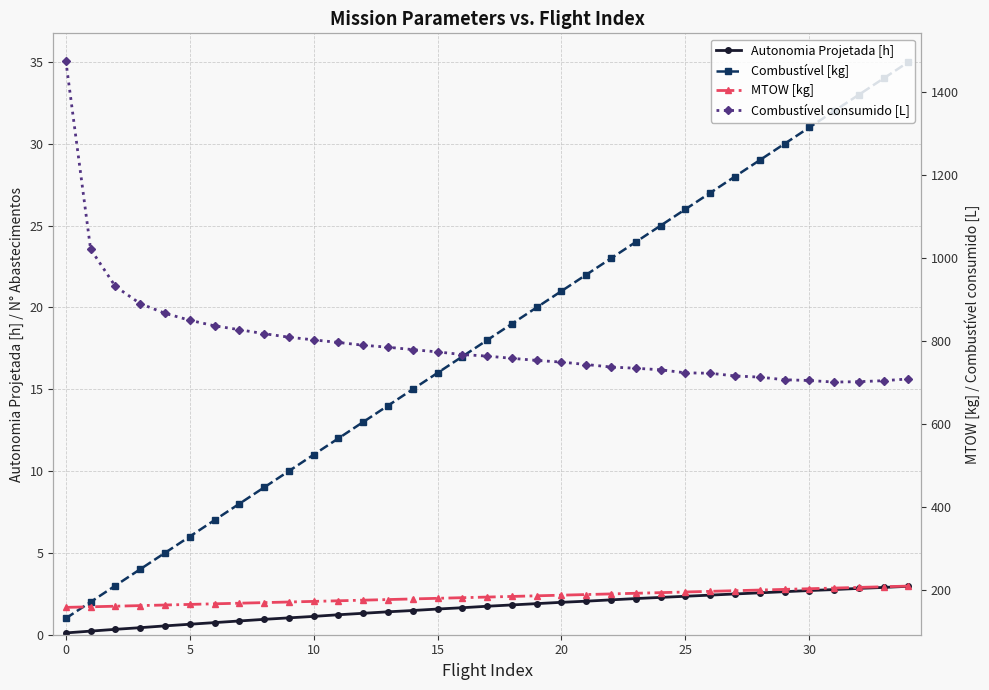

Is the value of Combustível [kg] at 10 greater than the value of Combustível consumido [L] at 12?

No